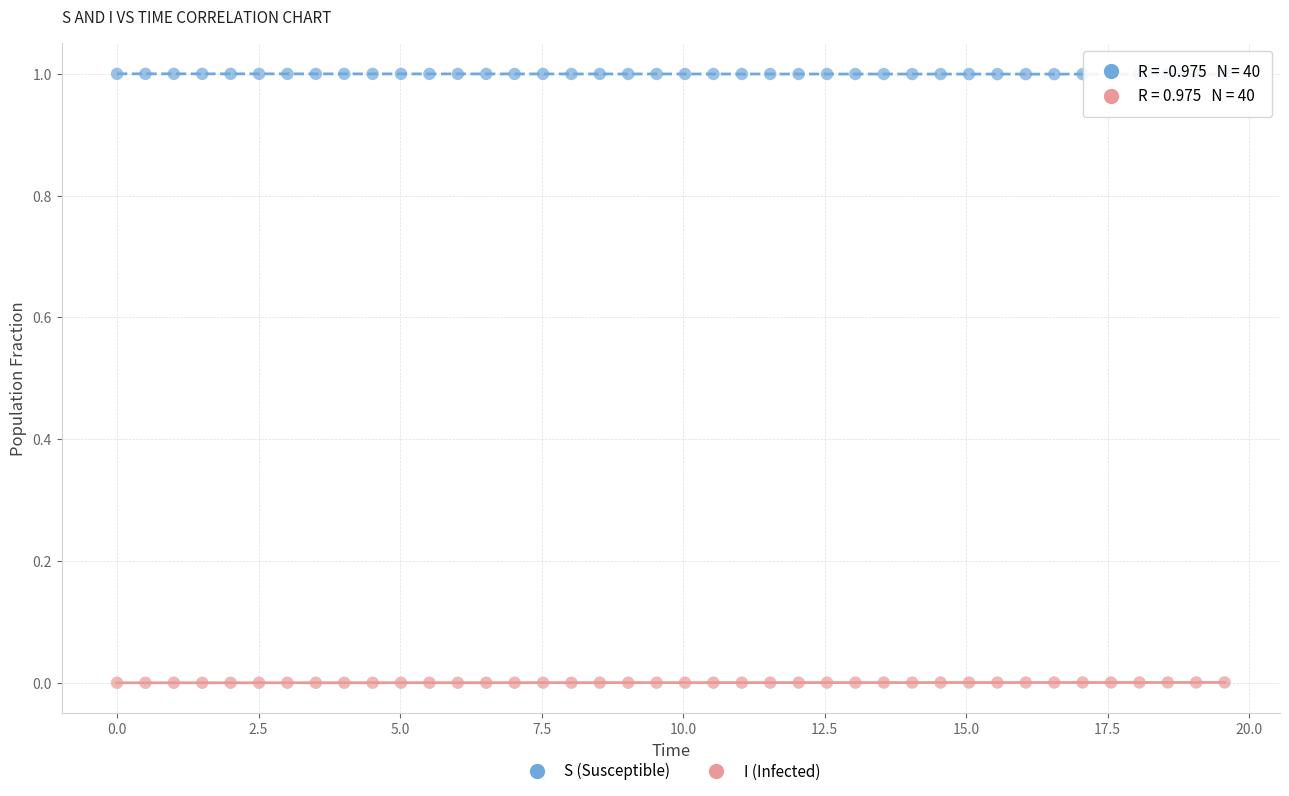

Which series reaches the minimum Y coordinate?

I (Infected)